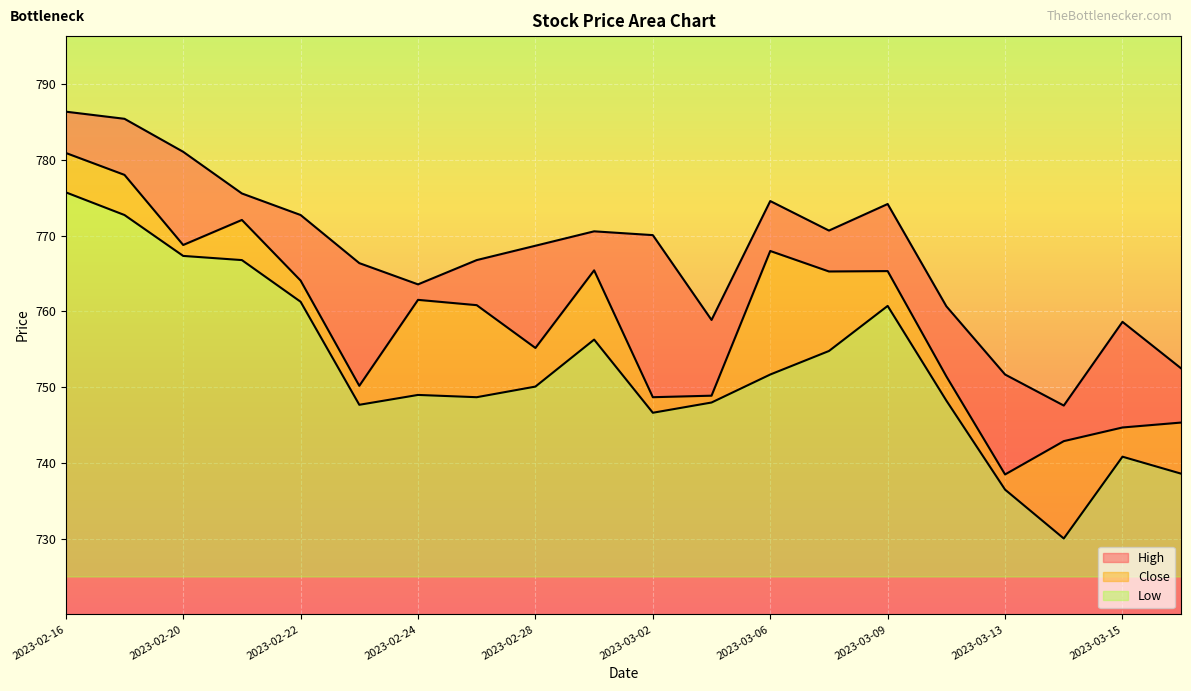

What is the sum of all Low values?

550.2